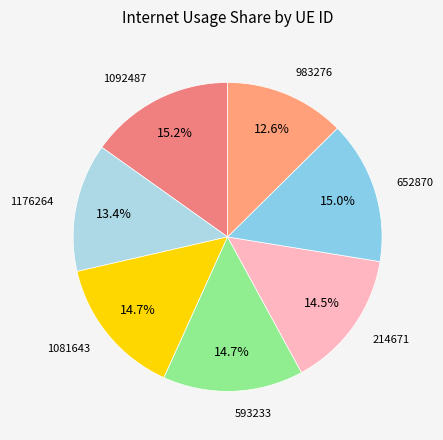

What percentage is the 1081643 slice, to the nearest percent?

15%